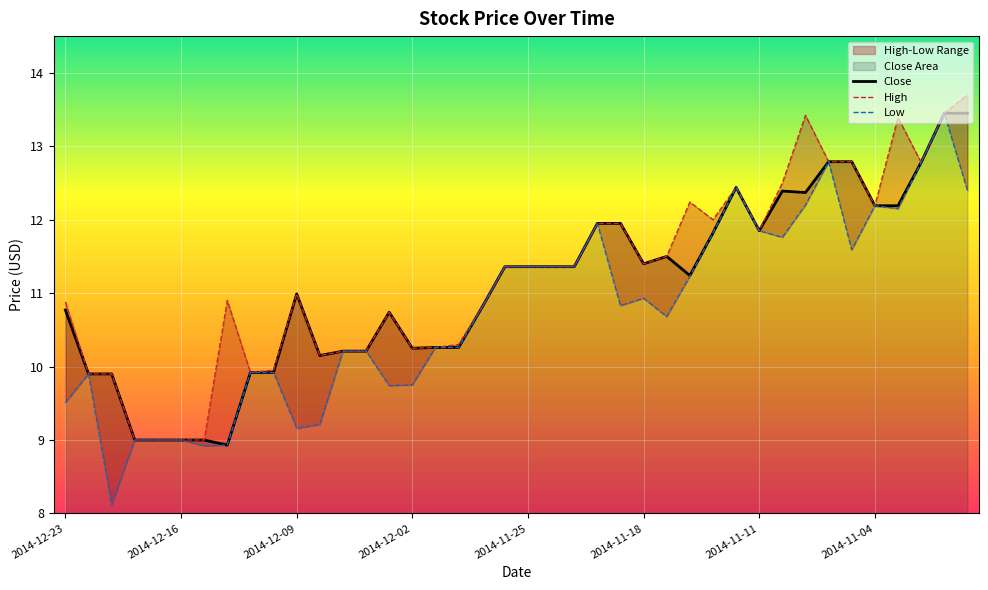

True or false: High has a value of 6.5 at 11.

False